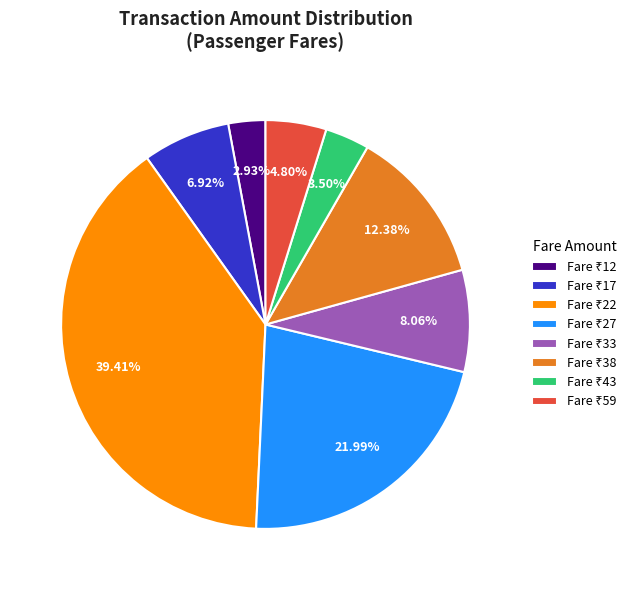

Does any single category account for the majority?

No